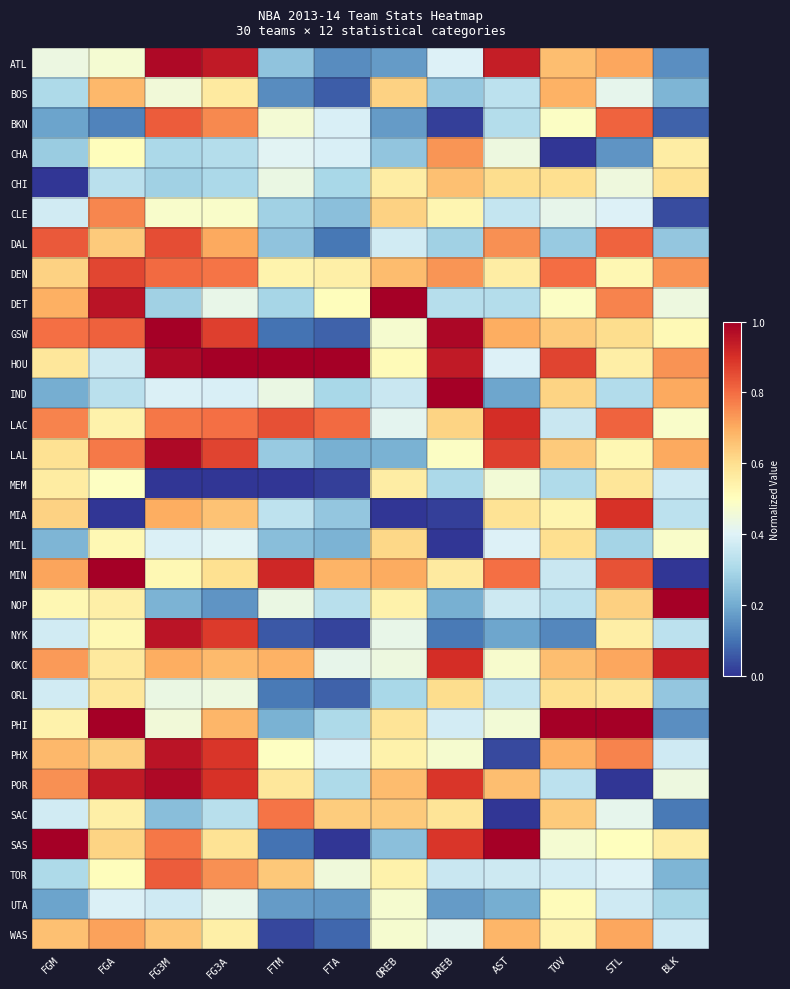

Which series has the widest spread of values?

MIN